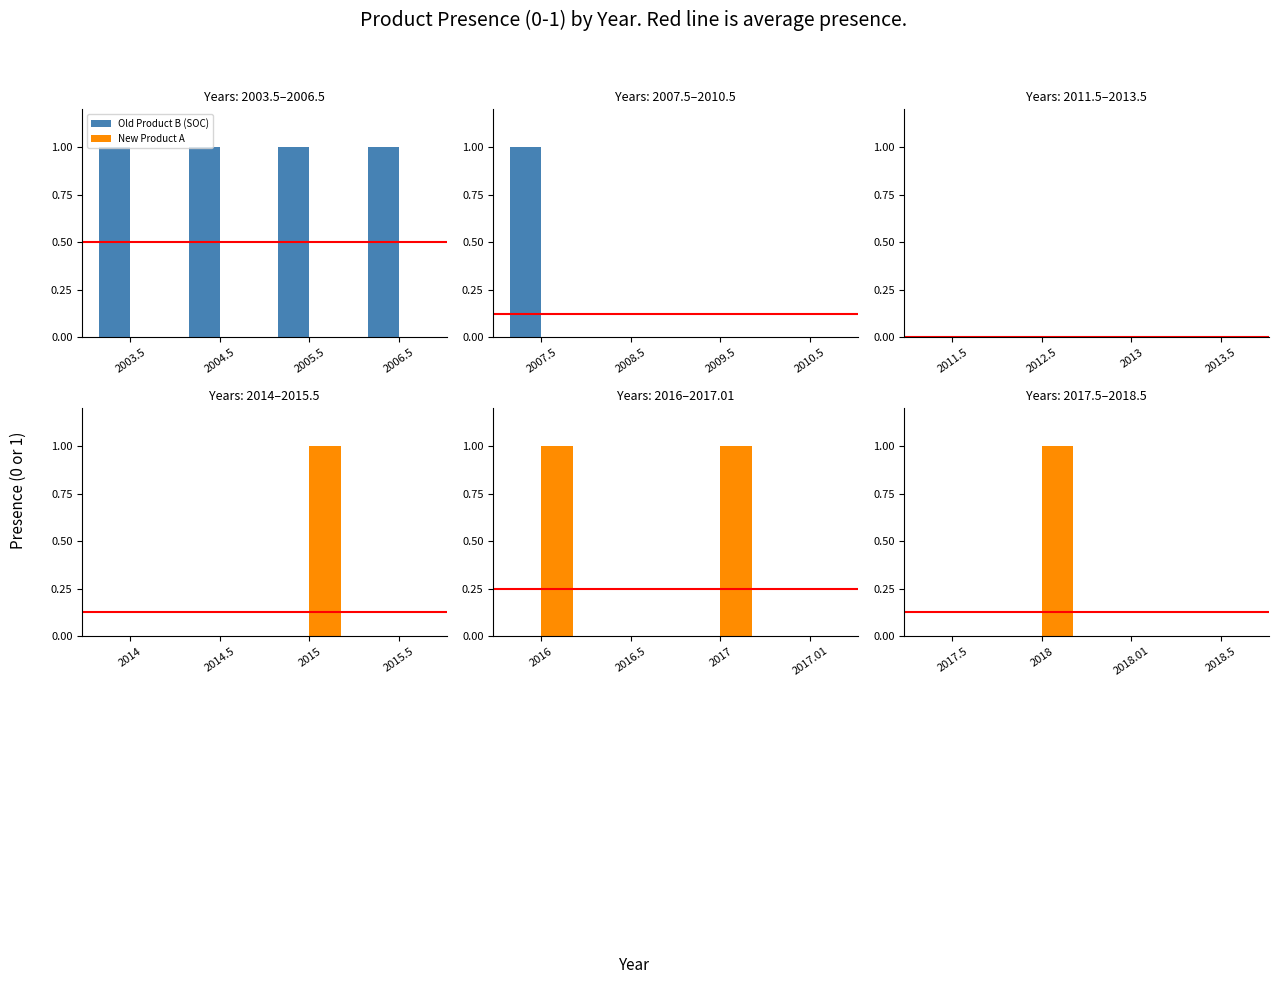

At which label is New Product A closest to 0?

2017.5